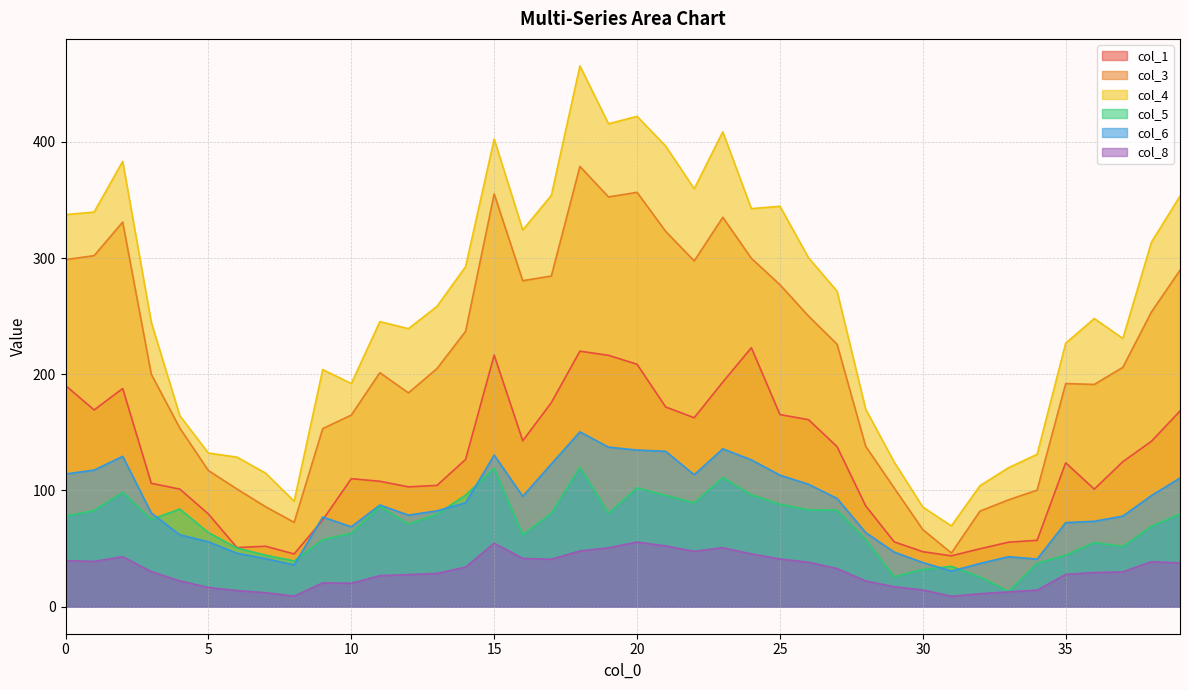

What is the value of the col_8 point at the 36th from the left?

27.7